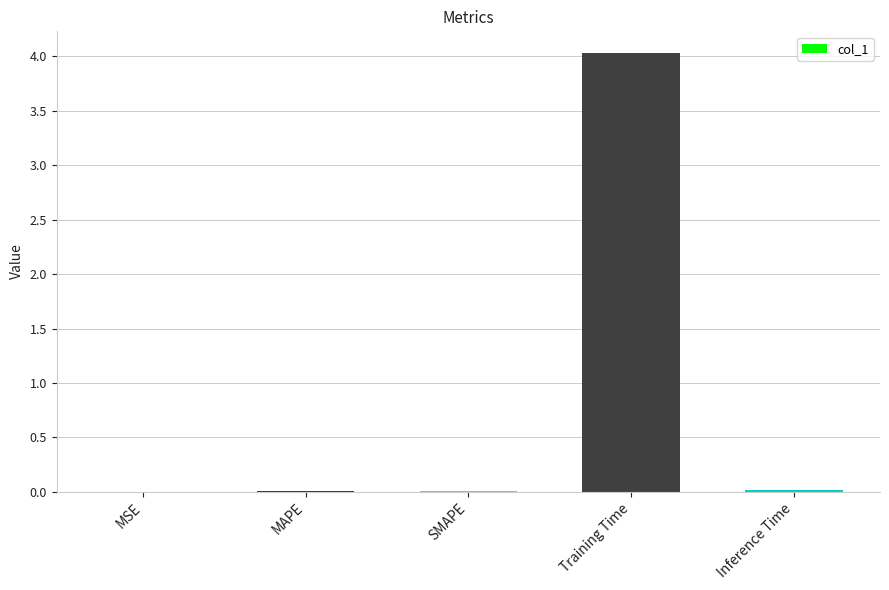

How many data points does each series have?

5